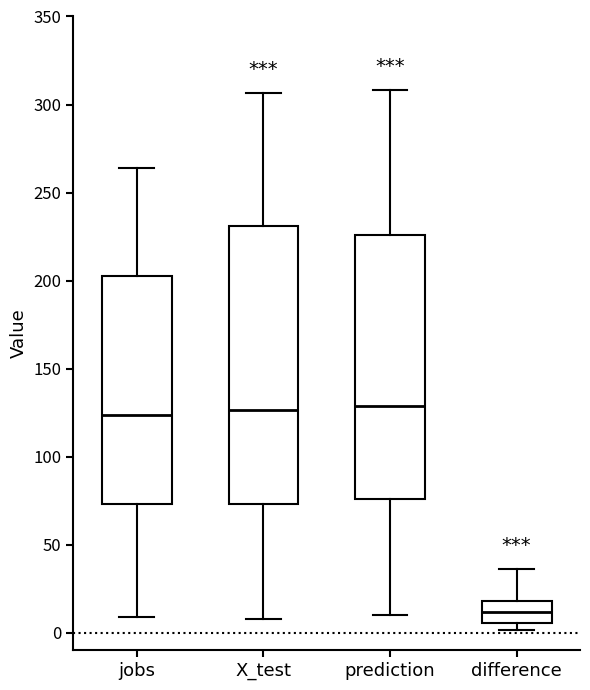

Which box is the tallest, from its lower edge to its upper edge?

X_test